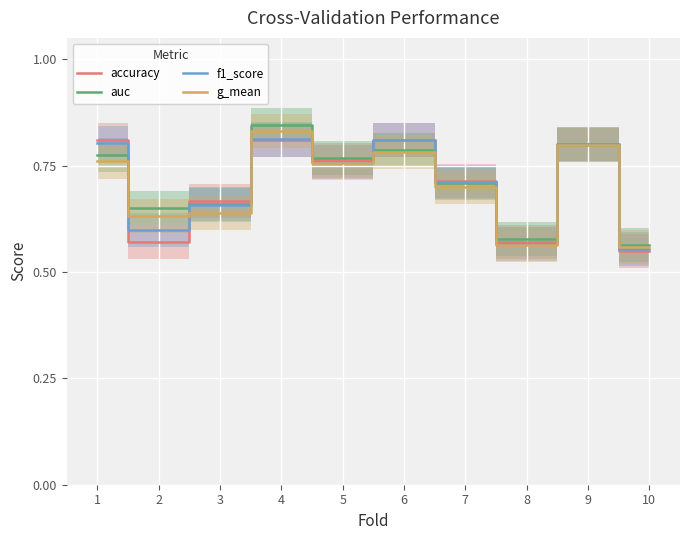

At which category is the sum across all series the highest?

4